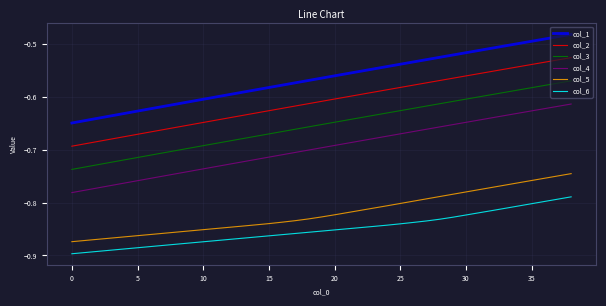

True or false: col_6 and col_3 intersect in this chart.

False